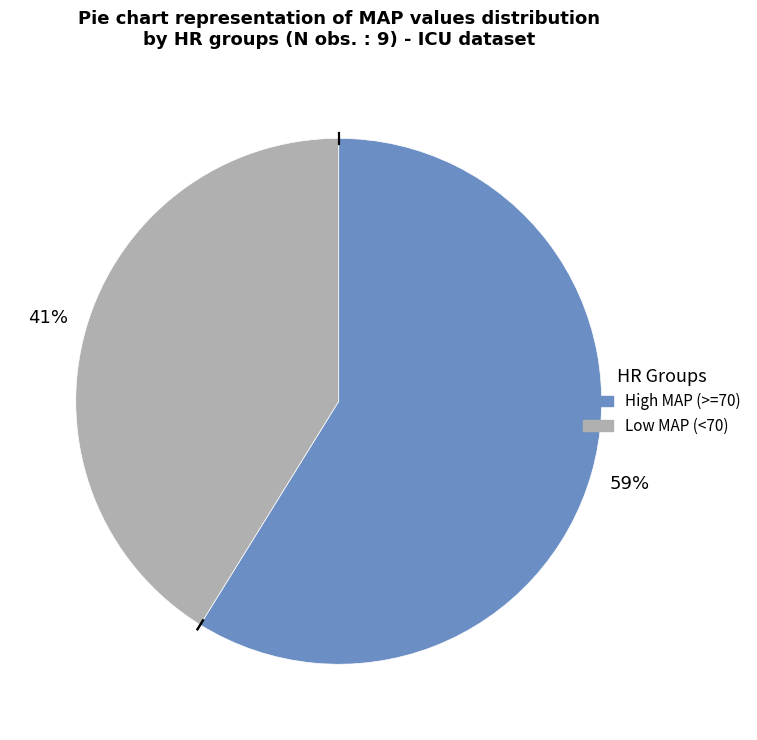

True or false: High MAP (>=70) accounts for 49% of the total.

False